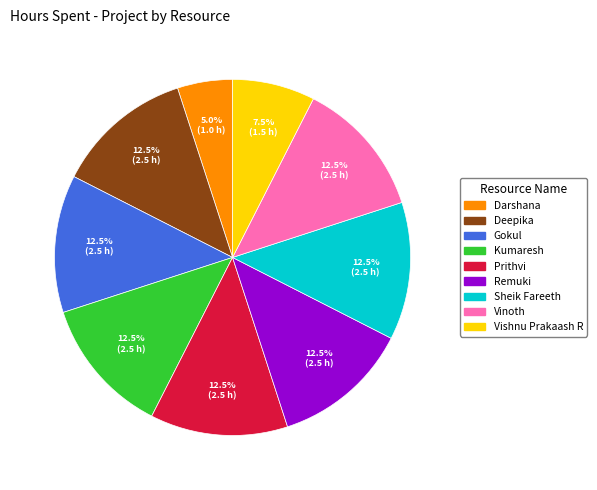

To the nearest percent, what is the average slice percentage?

11%